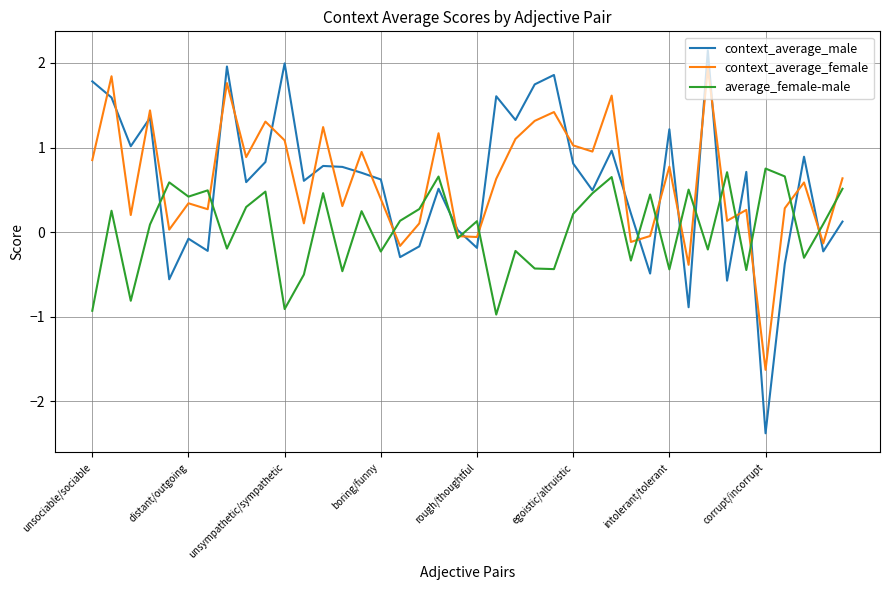

What is the highest value of the context_average_female series?

1.9